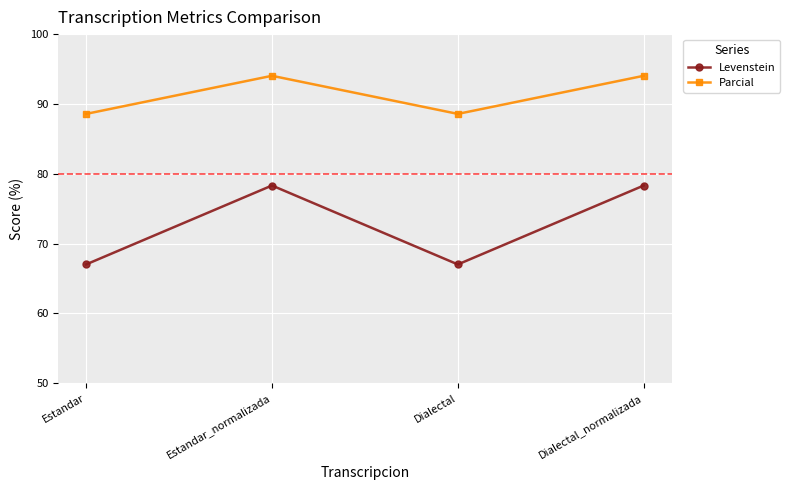

How many data points in Levenstein are less than 78?

2